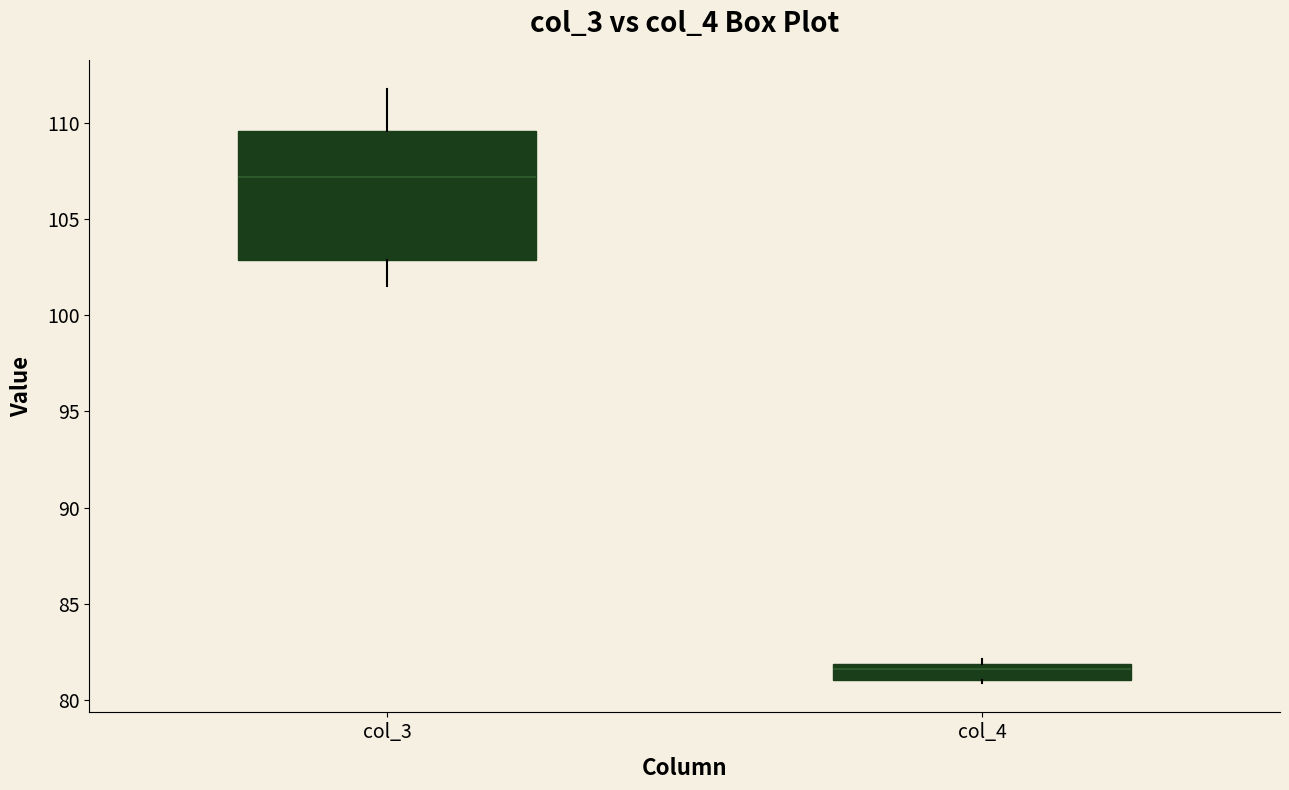

Comparing the boxes themselves (not the whiskers), which one is the tallest?

col_3